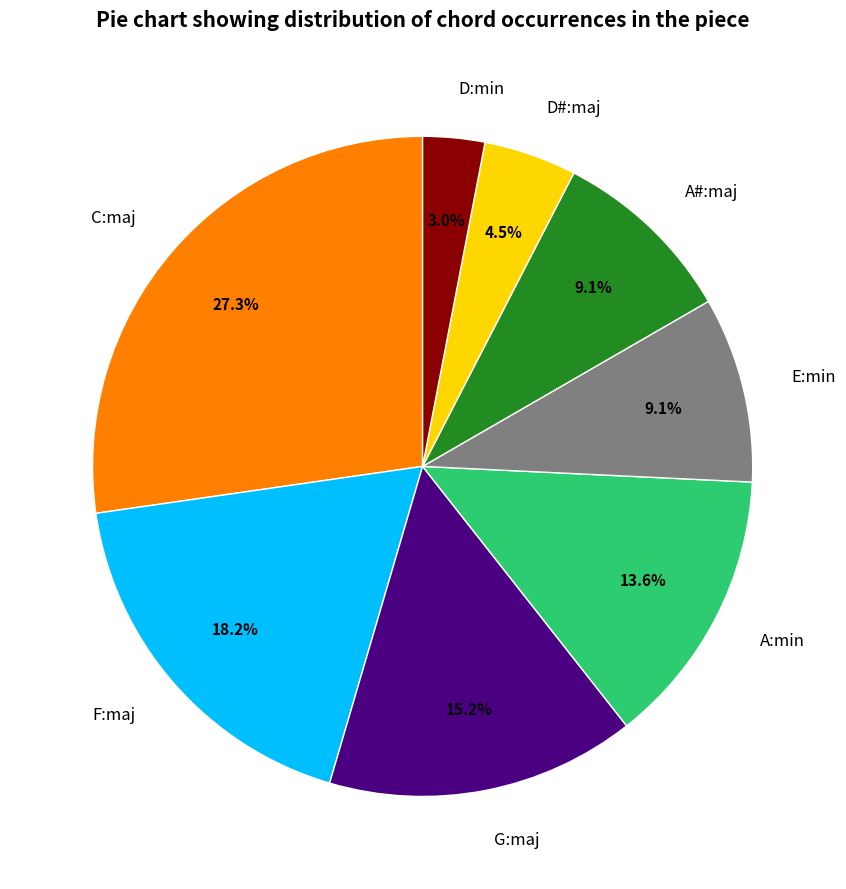

What is the largest slice in the pie chart?

C:maj